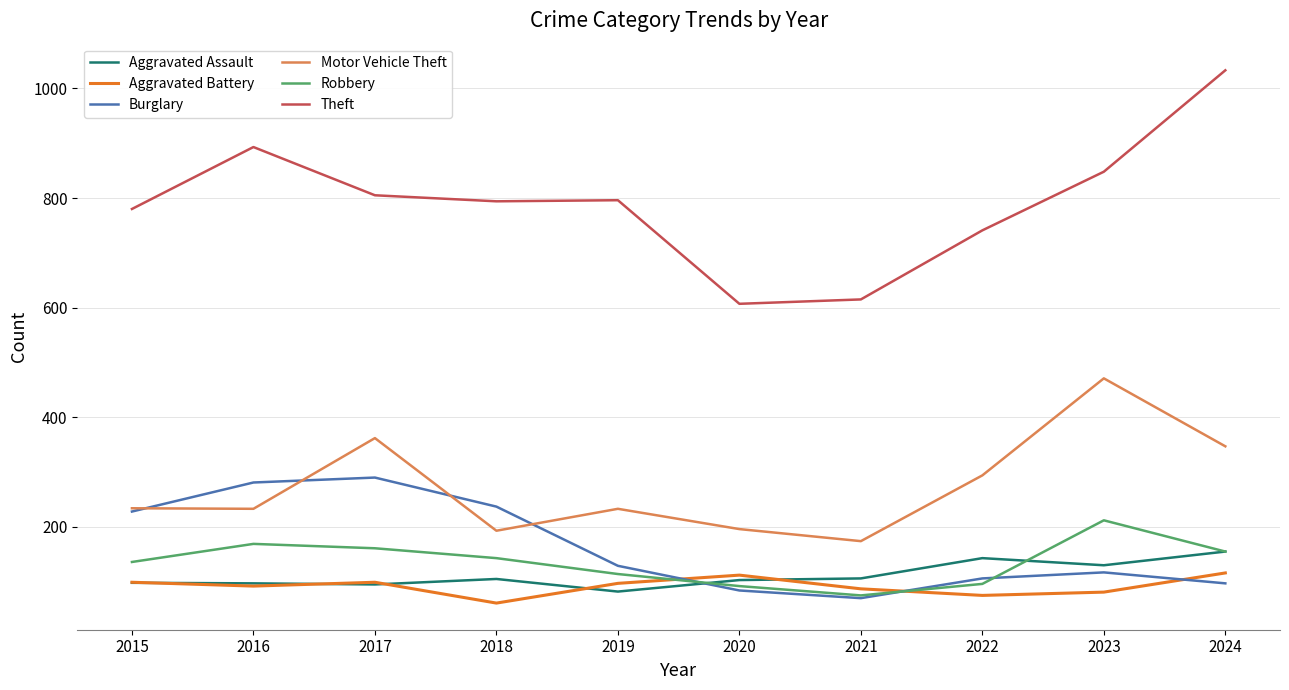

True or false: Motor Vehicle Theft and Theft intersect in this chart.

False